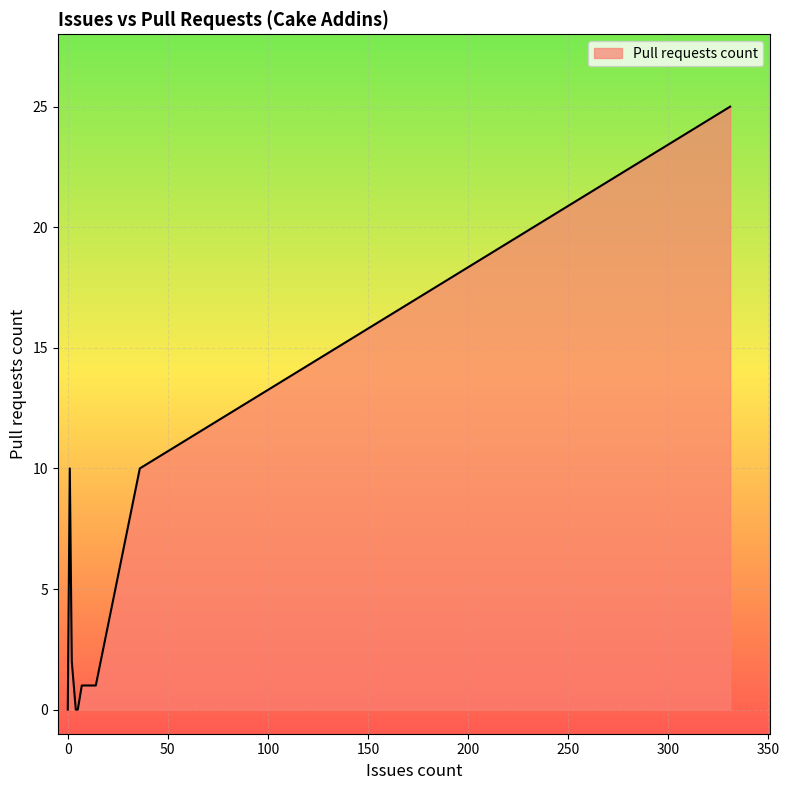

Which label corresponds to the largest value in the chart?

331